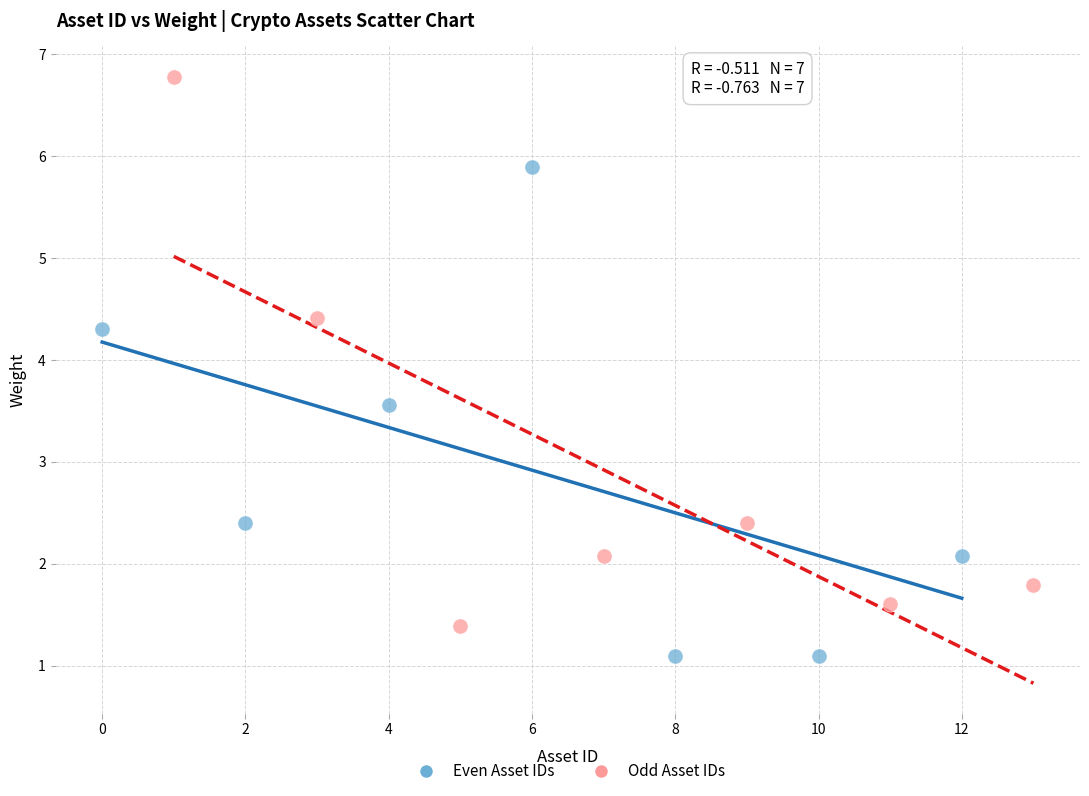

Which series reaches the minimum Y coordinate?

Even Asset IDs